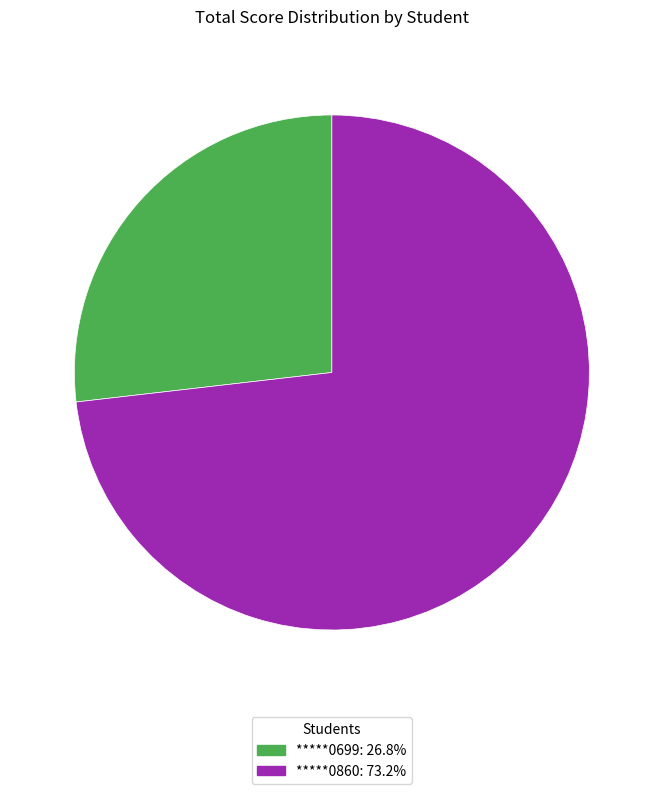

Combined, do *****0699: 26.8% and *****0860: 73.2% account for over 50%?

Yes